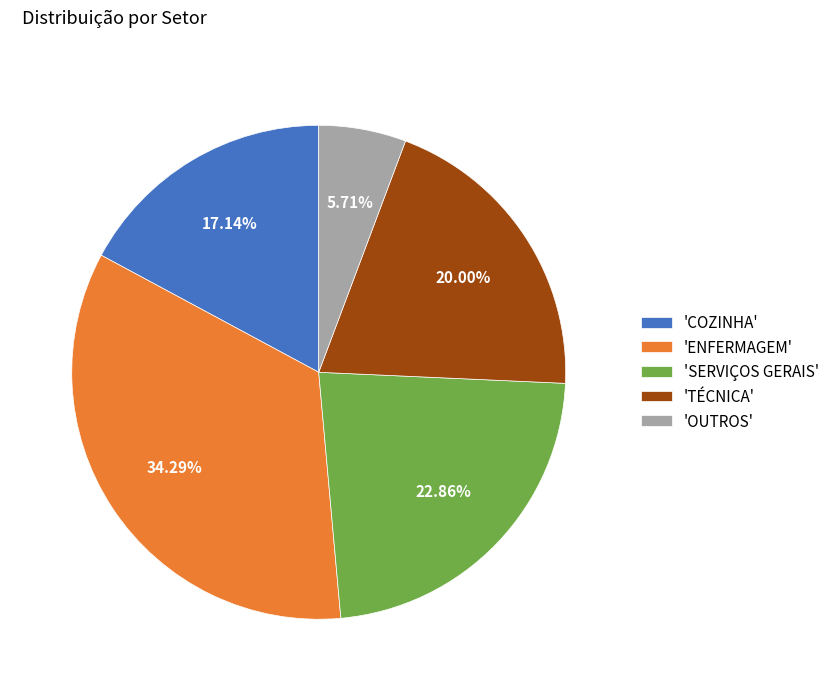

Is there any slice that represents more than half of the pie?

No